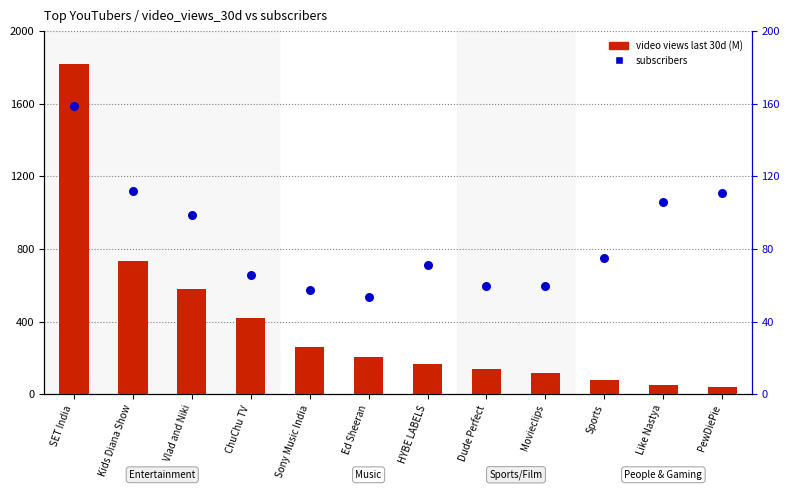

Is the value of video views last 30d at Vlad and Niki greater than the value of subscribers at Movieclips?

Yes